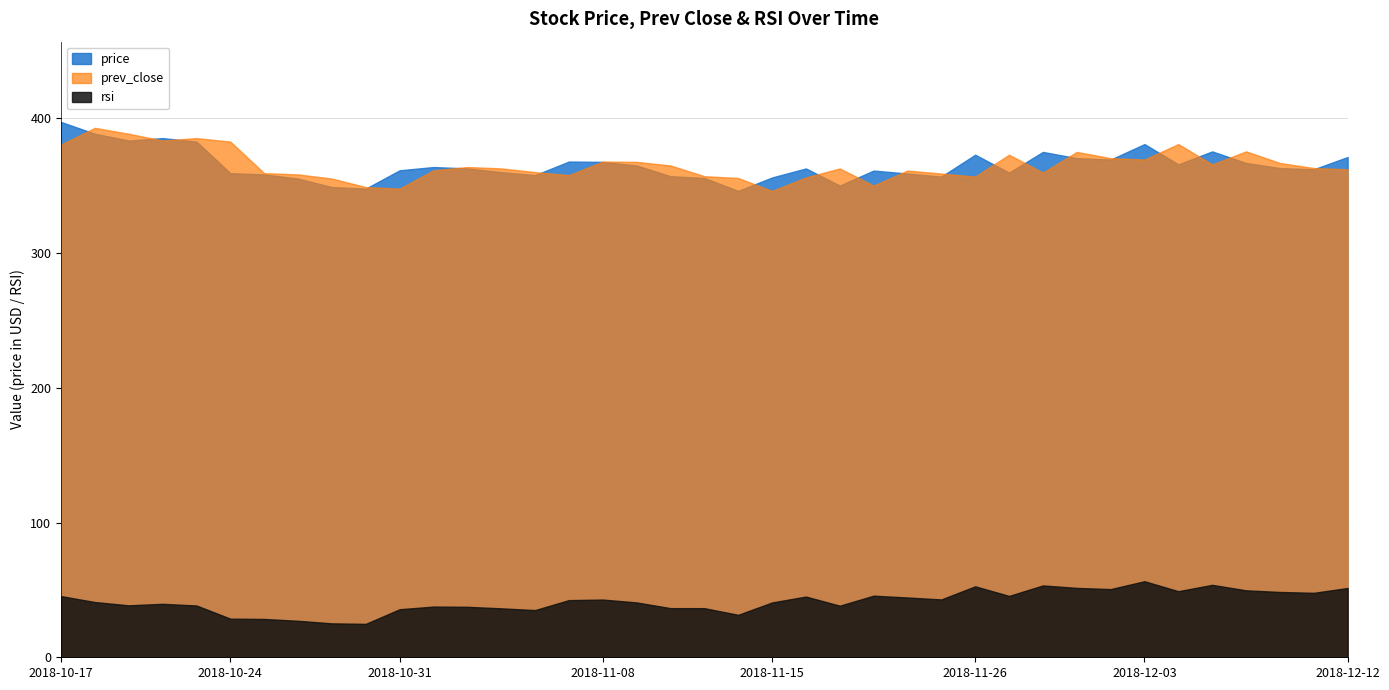

Where does the rsi series first go above 40?

2018-10-17